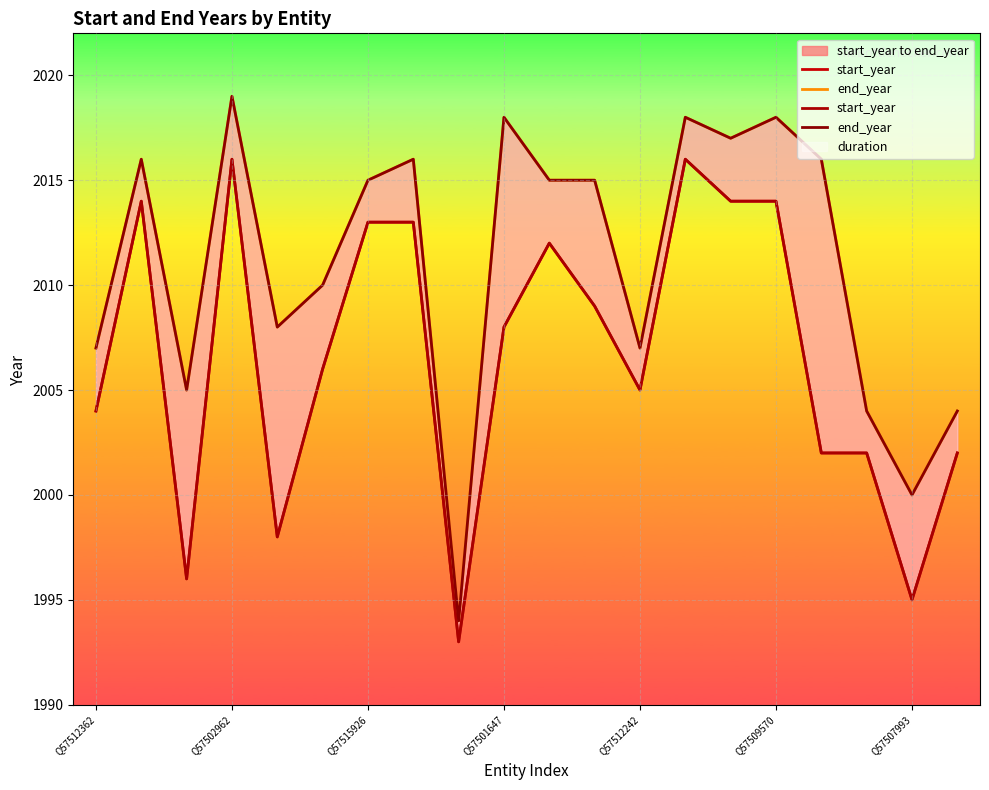

How many lines are shown in the chart?

2